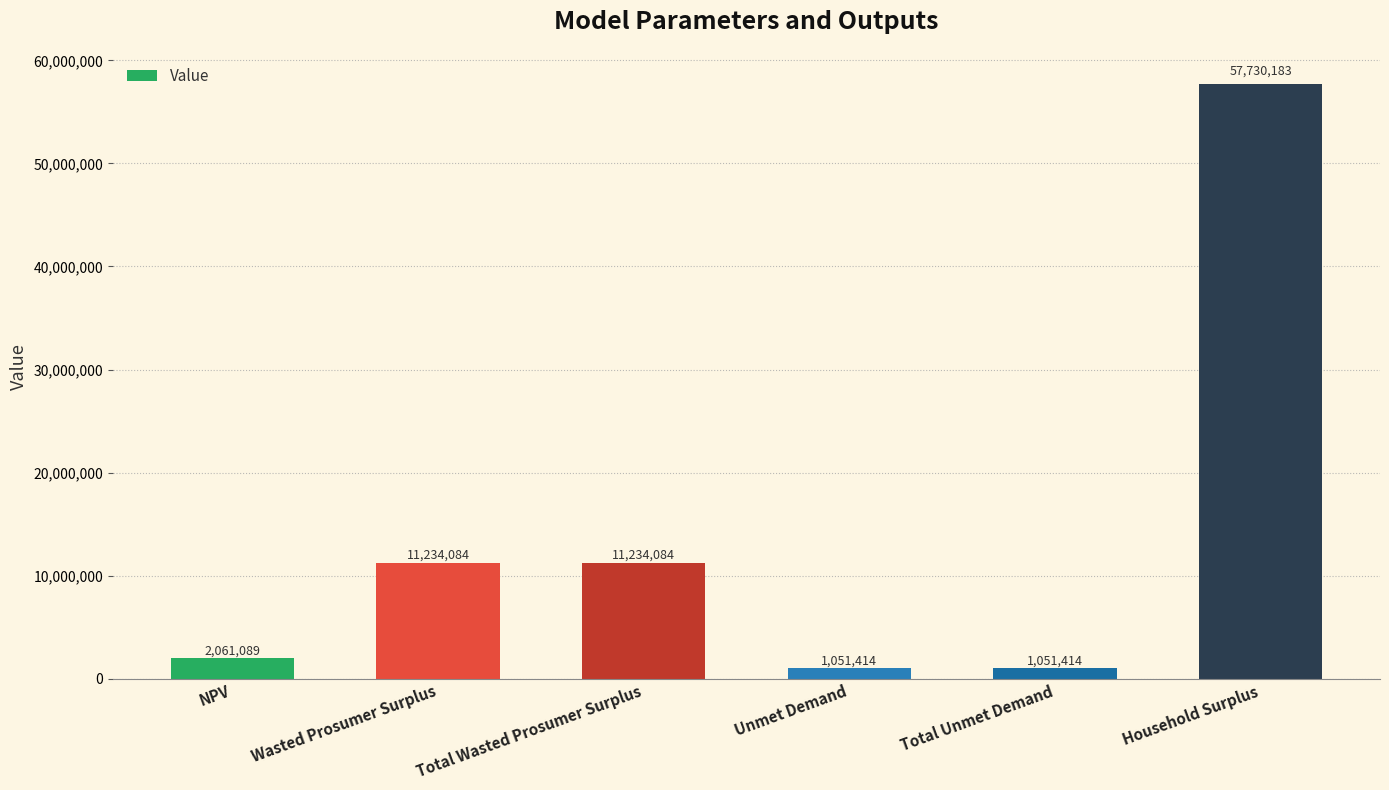

Is it true that the value at Total Wasted Prosumer Surplus is 18006683.8?

False